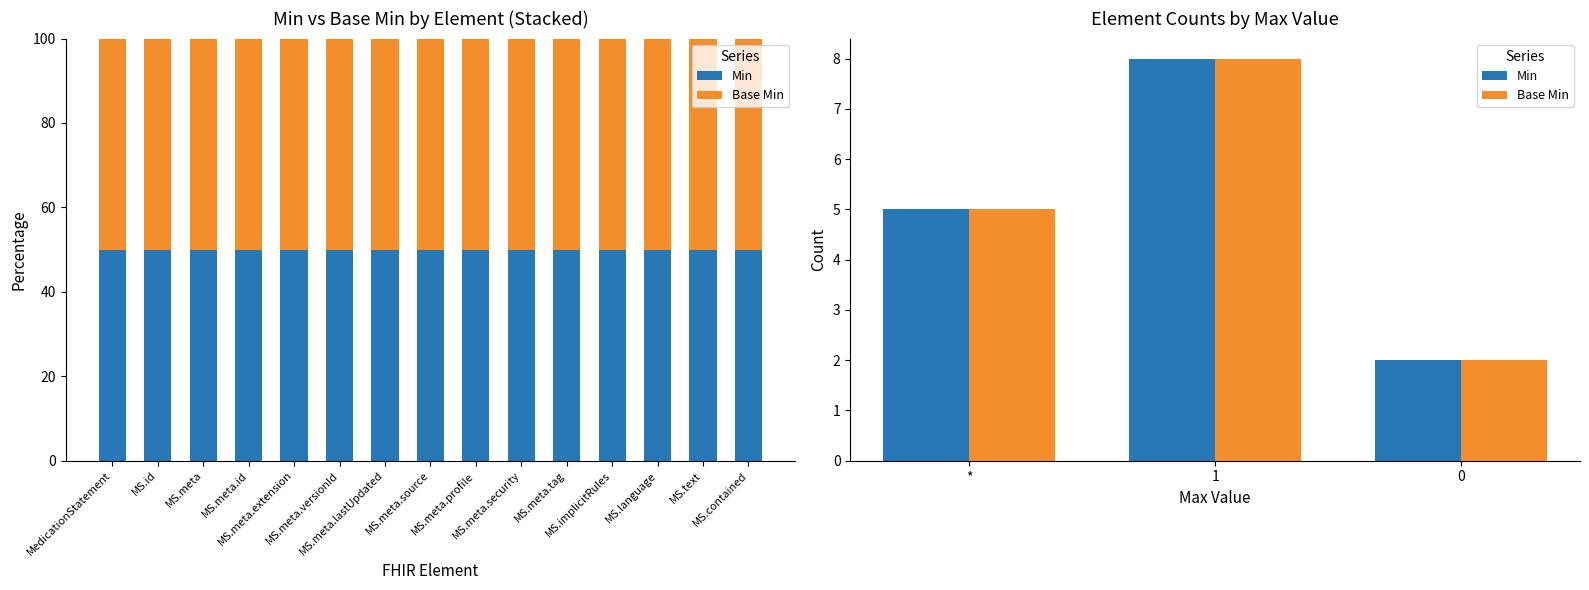

Are the bars horizontal?

No